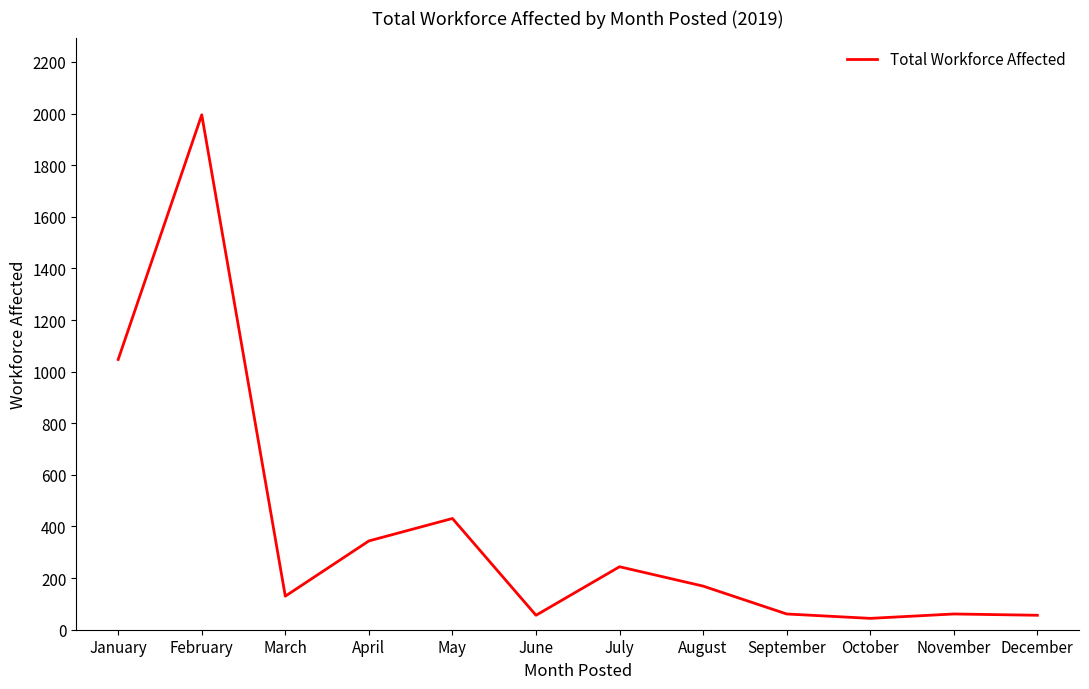

How many categories are shown in the chart?

12